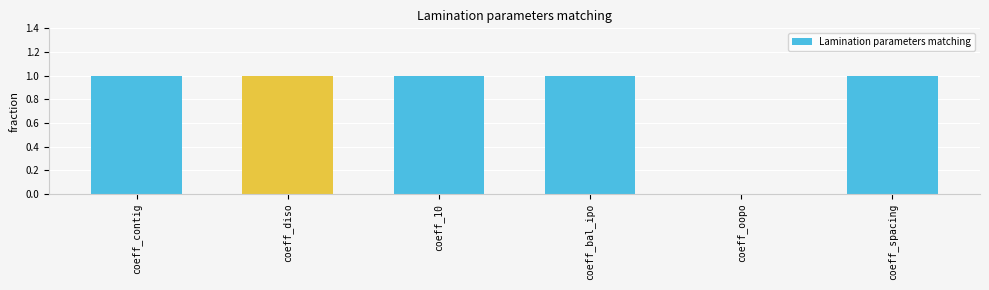

What is the average value?

1